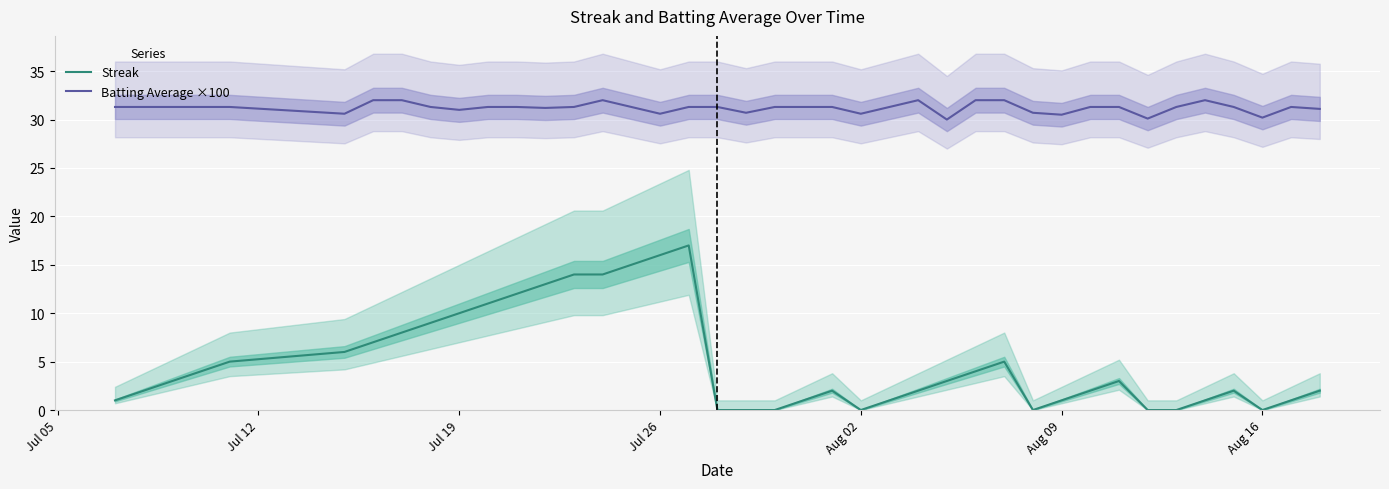

True or false: Streak and Batting Average ×100 intersect in this chart.

False